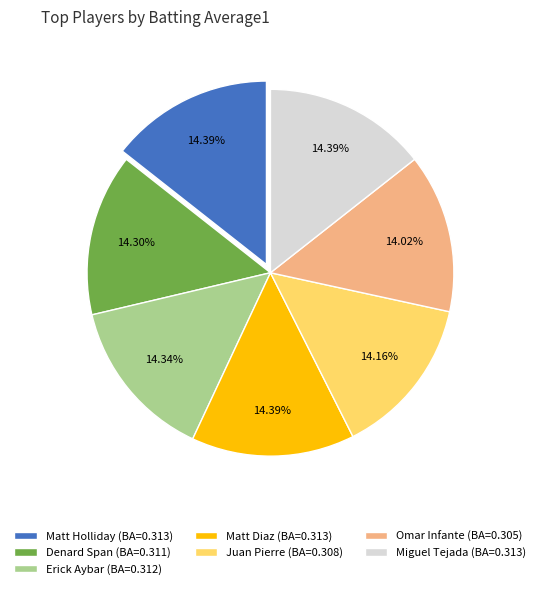

Is there a majority slice in this chart?

No